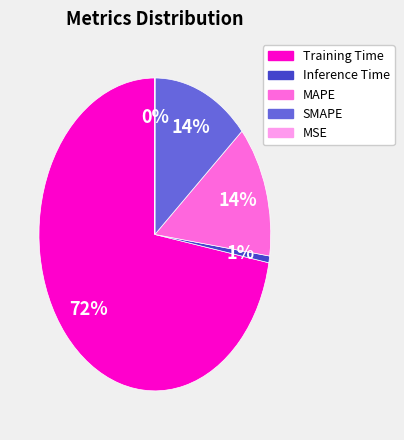

Is the sum of MAPE and Training Time greater than half?

Yes